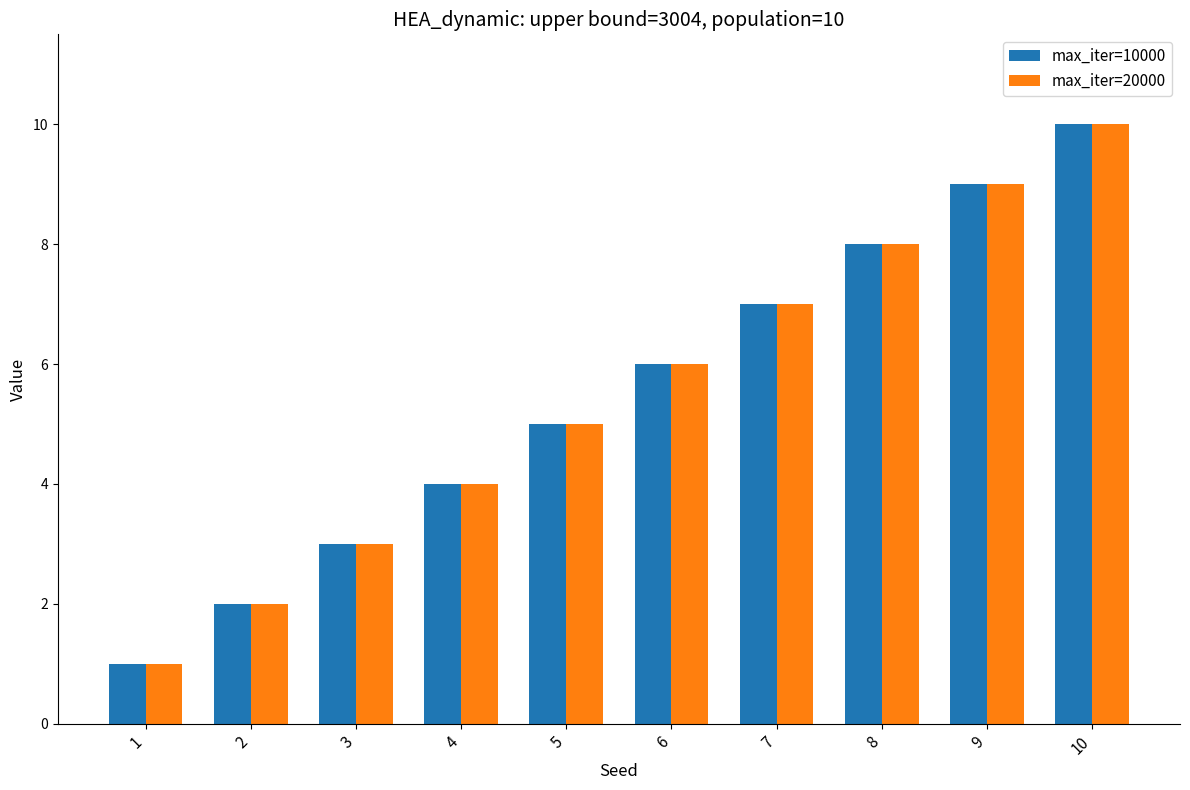

Rank the categories by max_iter=10000 value from lowest to highest.

1, 2, 3, 4, 5, 6, 7, 8, 9, 10